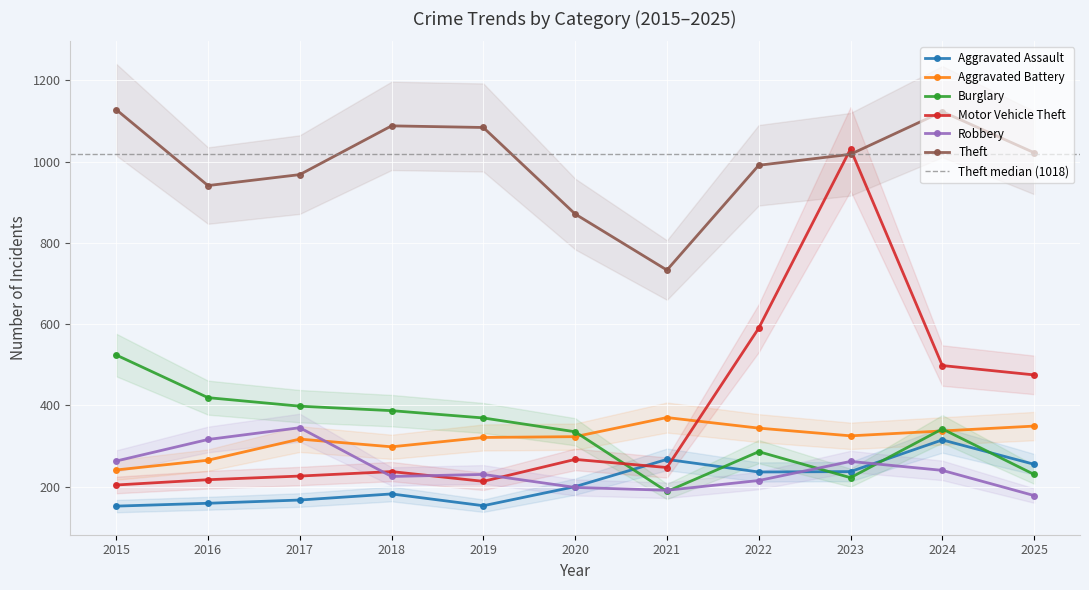

Does the chart display data point markers on the line(s)?

Yes